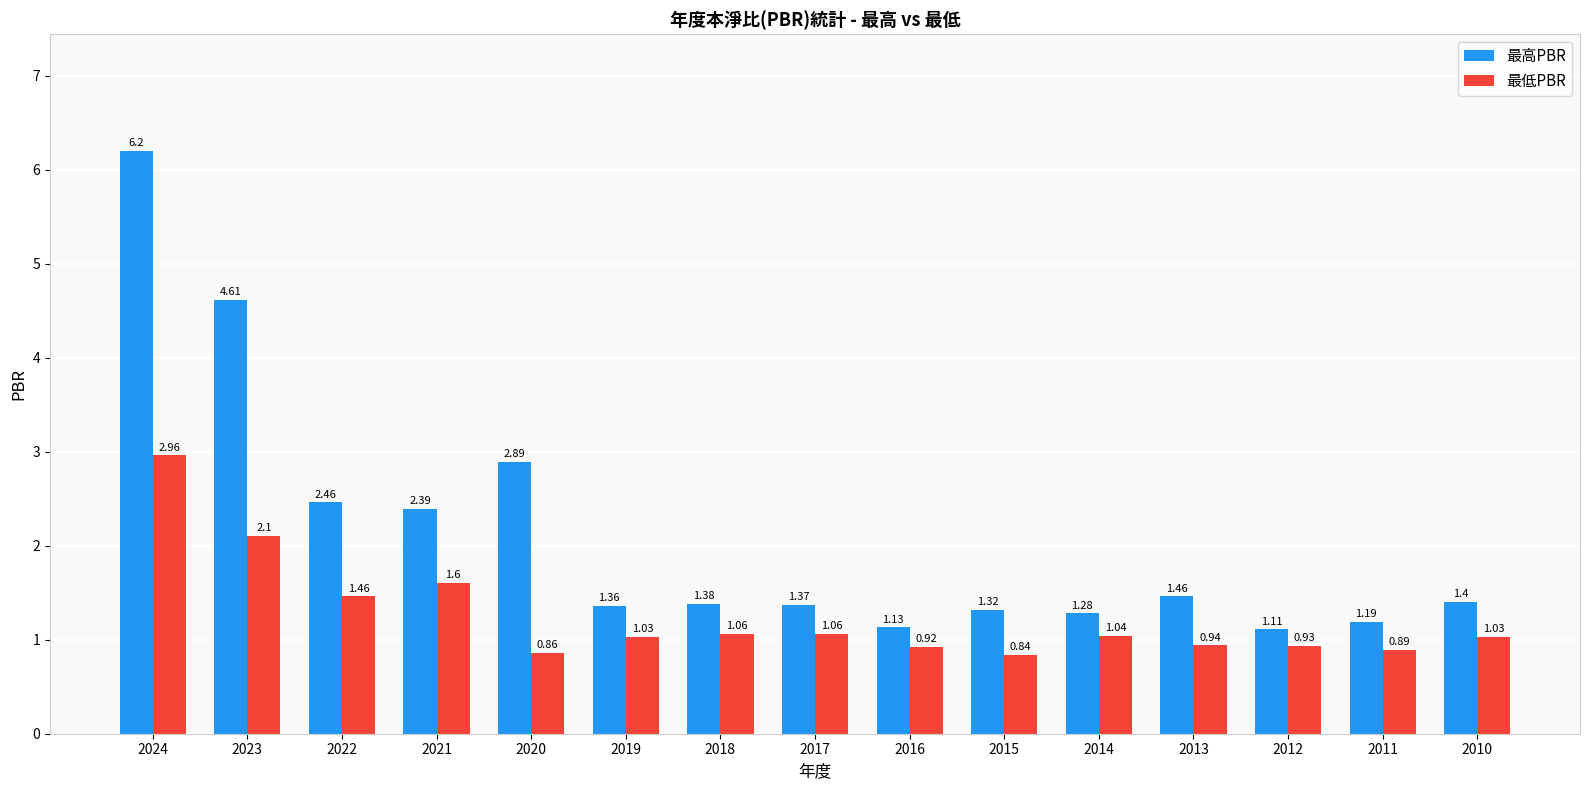

What is the sum of the 最高PBR values at 2010 and 2014?

2.7